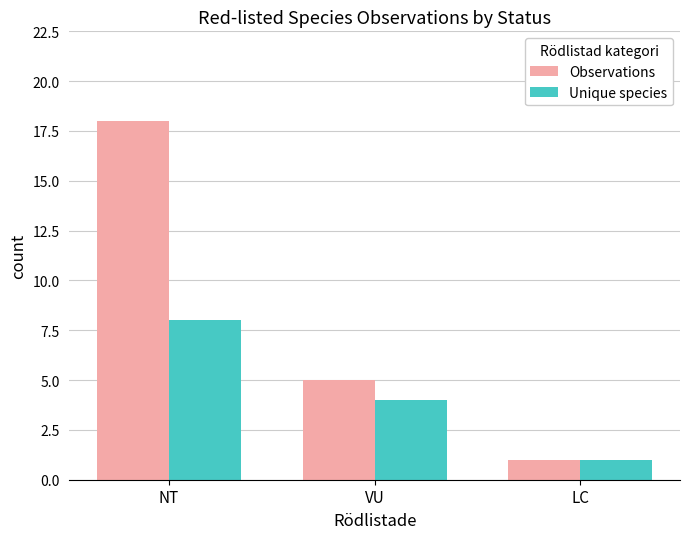

At which category is the sum across all series the highest?

NT